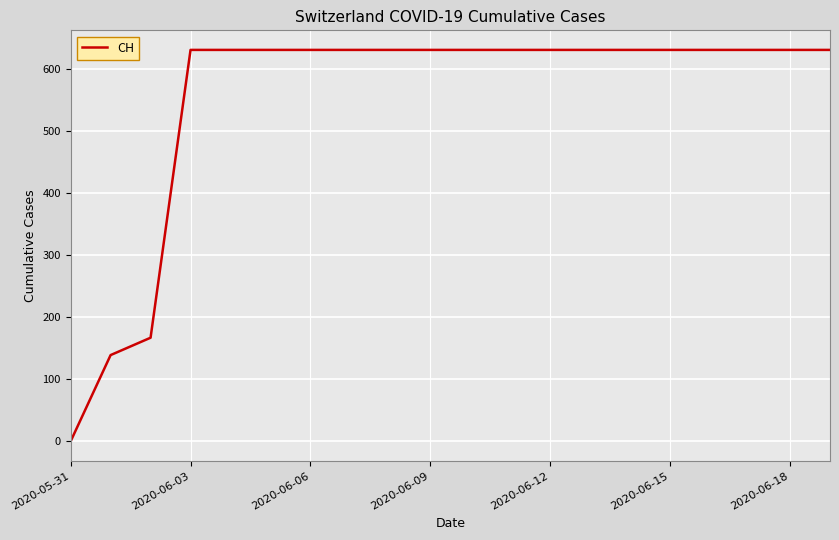

Reading left to right, transcribe all the data shown in this chart.

0	139	167	631	631	631	631	631	631	631	631	631	631	631	631	631	631	631	631	631